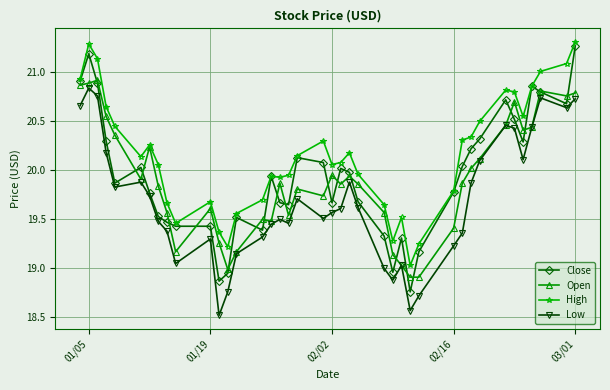

What is the minimum value shown in the chart?

18.5